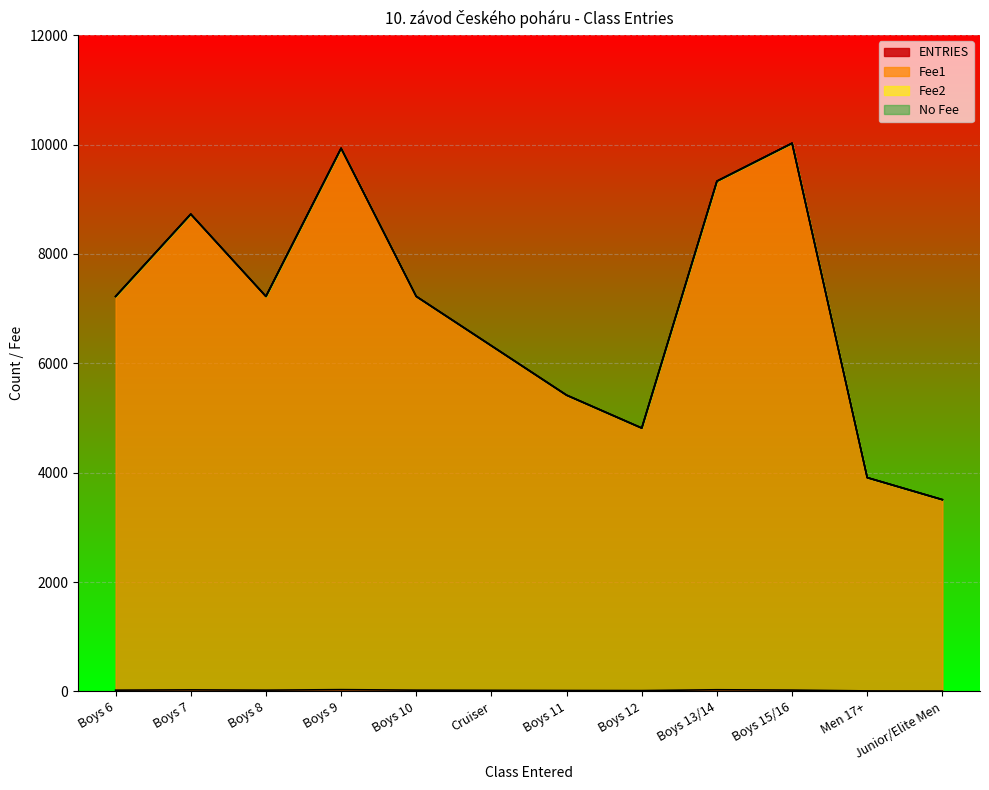

Reading right to left, extract all data points from this chart.

ENTRIES: 7	10	25	31	16	18	21	24	33	24	29	24
Fee1: 3507	3910	10025	9331	4816	5418	6321	7224	9933	7224	8729	7224